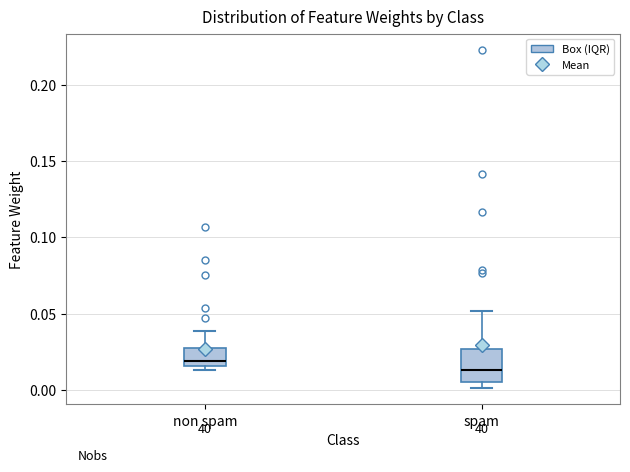

Reading left to right, read every box against the y-axis: the position of its median line, the range the box covers, and the ends of its whiskers. The values are not printed on the chart, so give them approximately, as read against the axis.

non spam: median 0.020, box 0.015 to 0.025, whiskers 0.015 (just below the box's lower edge) to 0.040
spam: median 0.015, box 0.005 to 0.025, whiskers 0.000 to 0.050